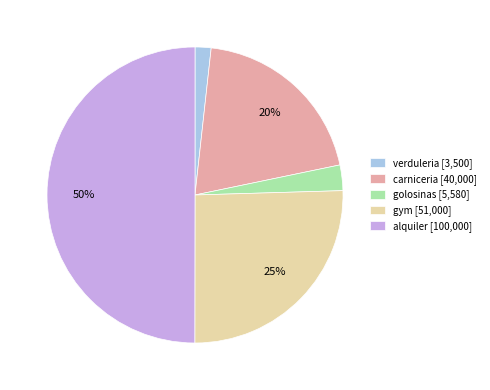

True or false: carniceria accounts for 7% of the total.

False